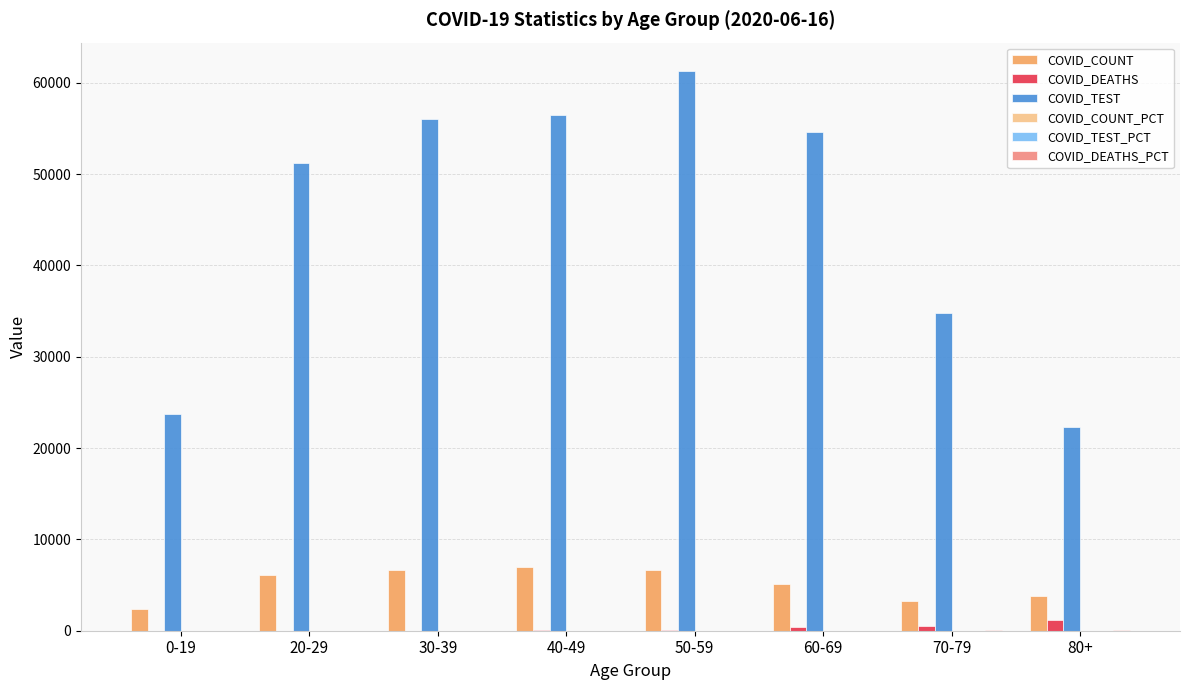

Which series has the largest total across all categories?

COVID_TEST